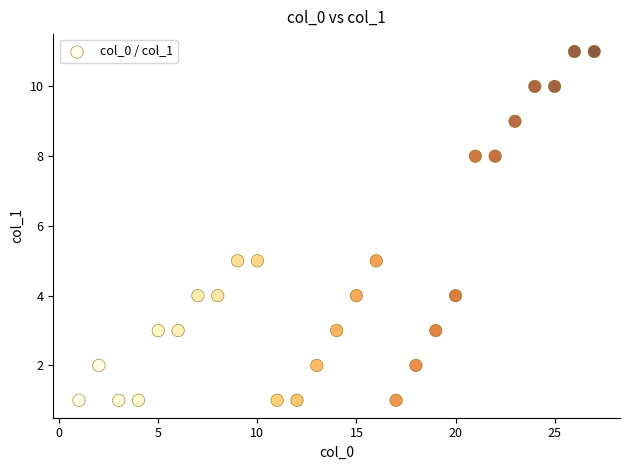

What is the range of X values (max minus min)?

26